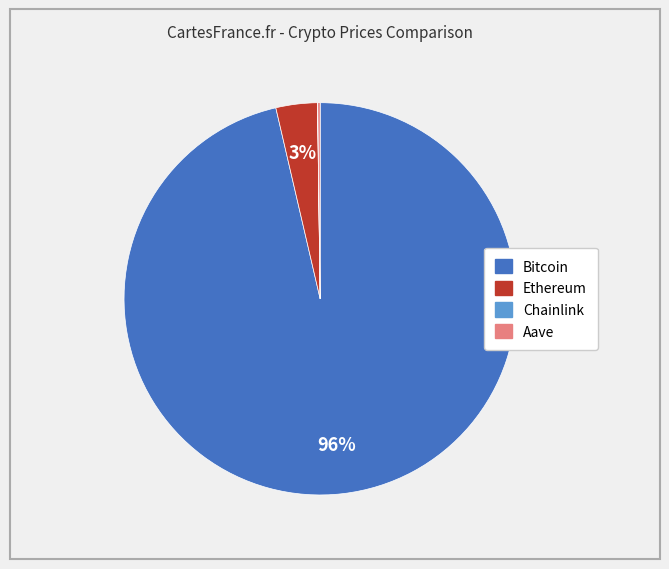

Does Bitcoin account for over 50% of the chart?

Yes